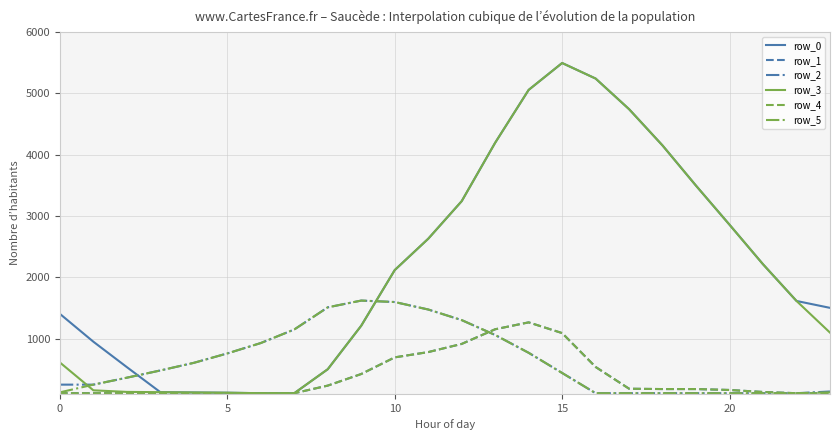

Does the chart display data point markers on the line(s)?

No